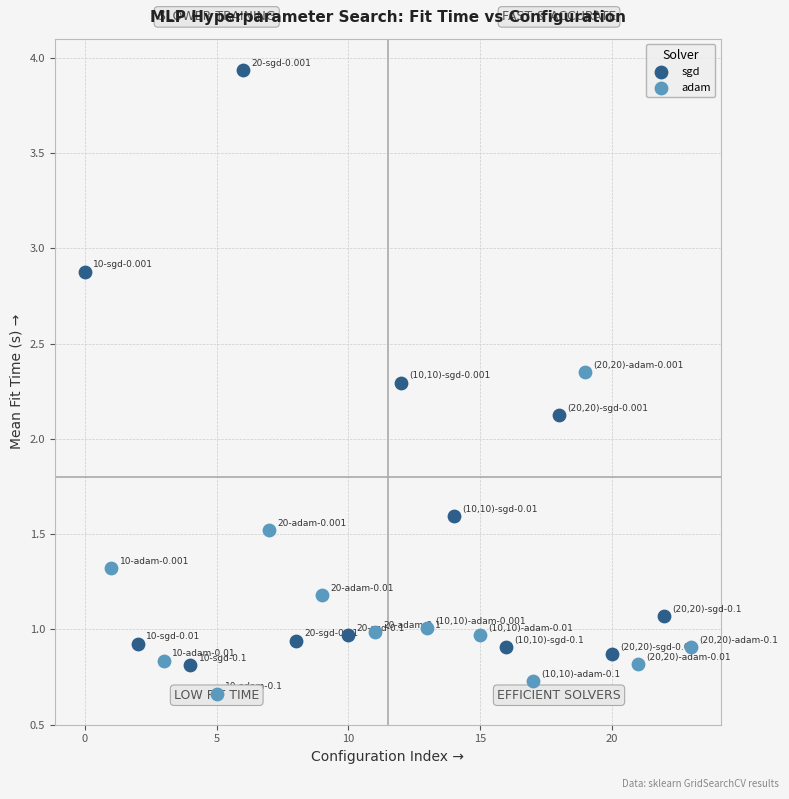

What are all the series names shown in the legend?

sgd, adam